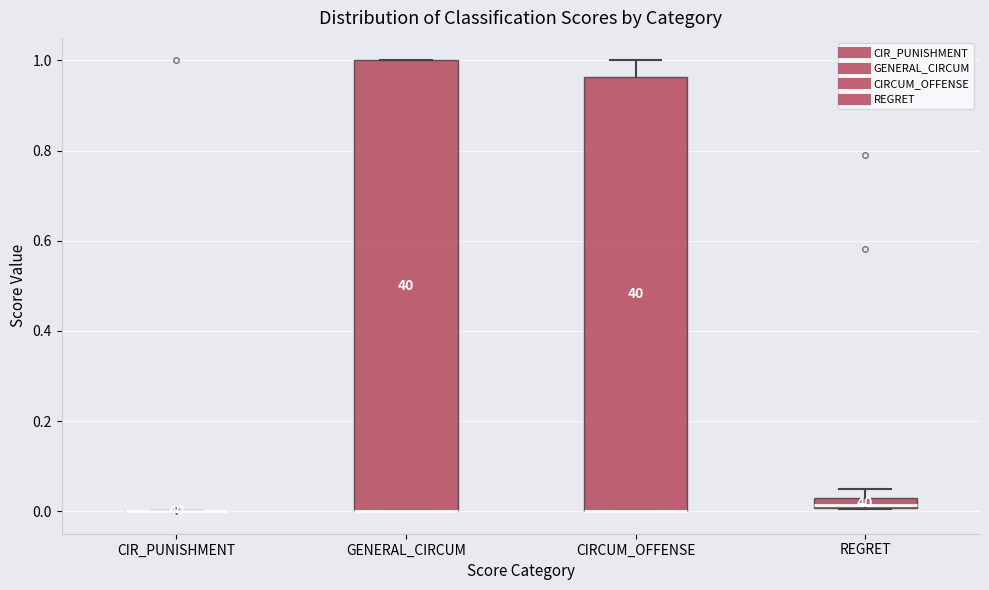

Where is the lower edge of the box for REGRET on the y-axis? The values are not printed on the chart, so give them approximately, as read against the axis.

0.00